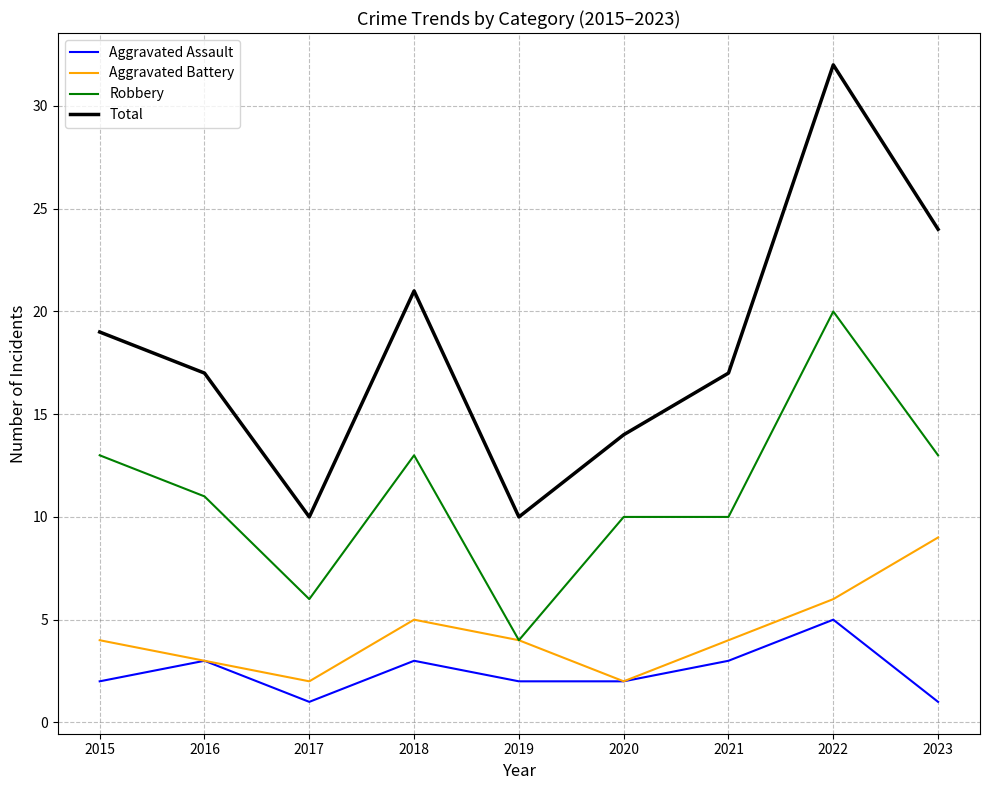

Reading left to right, transcribe all the data shown in this chart.

Aggravated Assault: 2015=2	2016=3	2017=1	2018=3	2019=2	2020=2	2021=3	2022=5	2023=1
Aggravated Battery: 2015=4	2016=3	2017=2	2018=5	2019=4	2020=2	2021=4	2022=6	2023=9
Robbery: 2015=13	2016=11	2017=6	2018=13	2019=4	2020=10	2021=10	2022=20	2023=13
Total: 2015=19	2016=17	2017=10	2018=21	2019=10	2020=14	2021=17	2022=32	2023=24